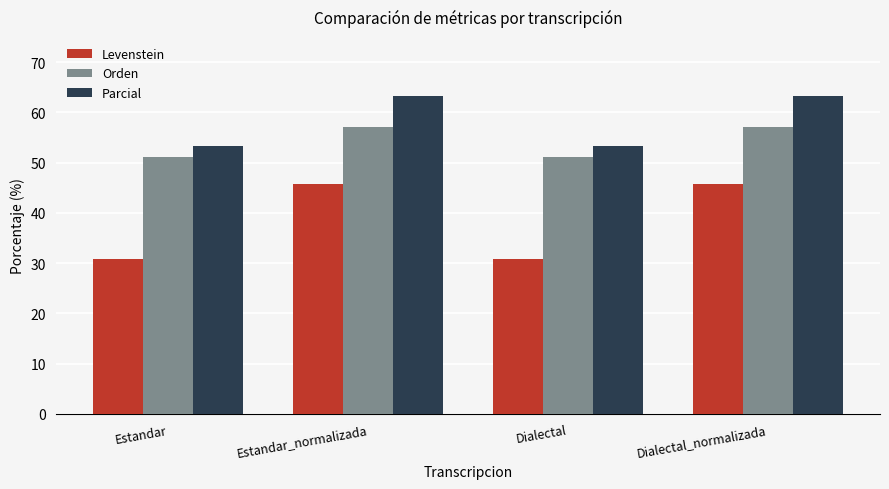

Is the value of Levenstein at Estandar greater than the value of Orden at Dialectal?

No